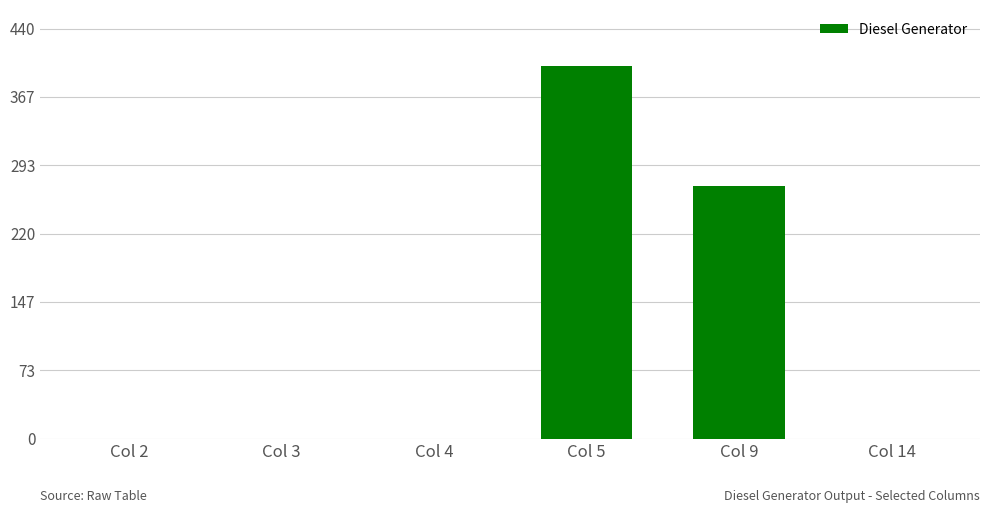

The chart shows a value of 400 at Col 5. True or false?

True